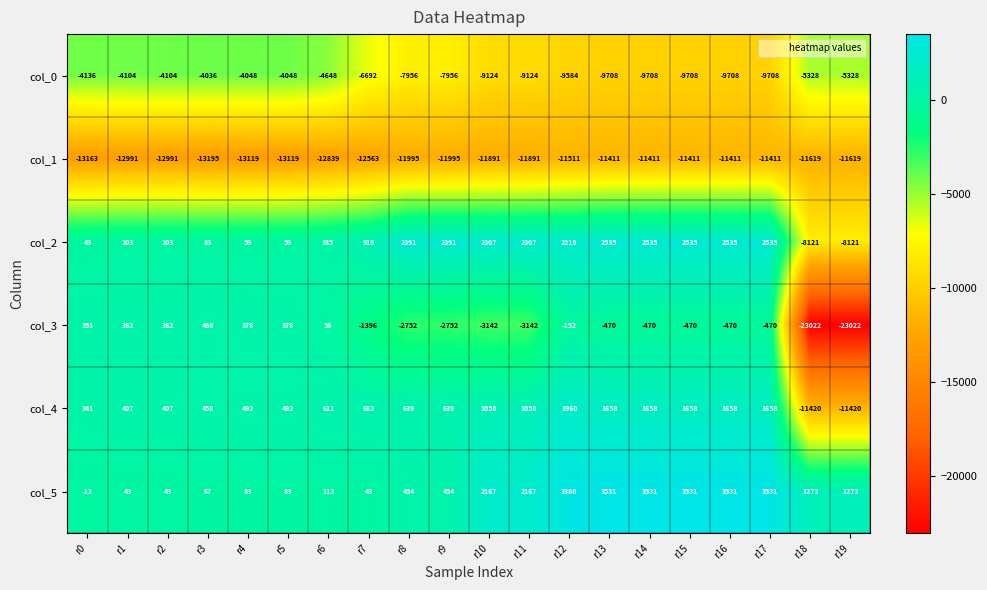

What is the minimum value shown in the chart?

-23022